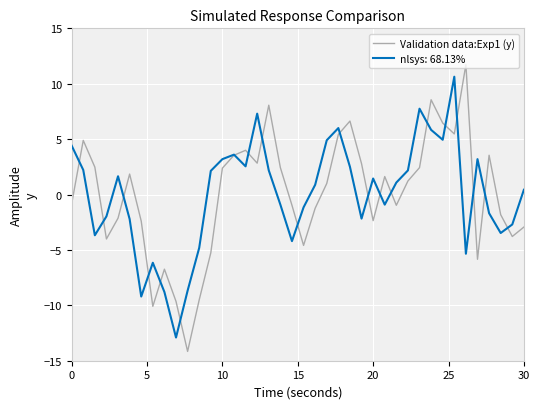

What is the minimum value shown in the chart?

-14.2